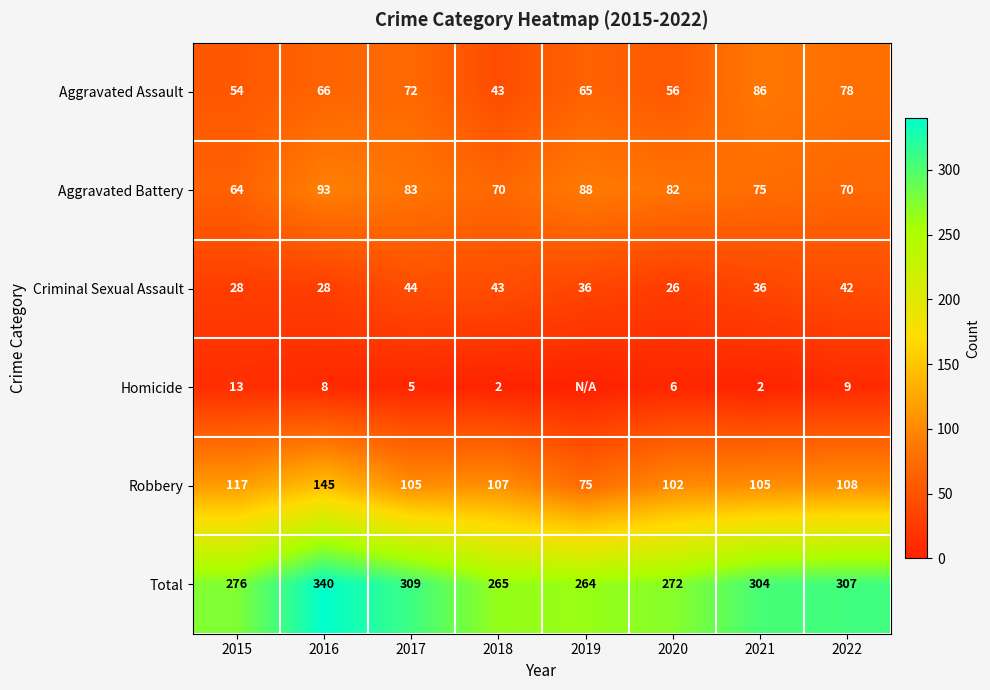

List the labels in order of Aggravated Assault value, smallest first.

2018, 2015, 2020, 2019, 2016, 2017, 2022, 2021